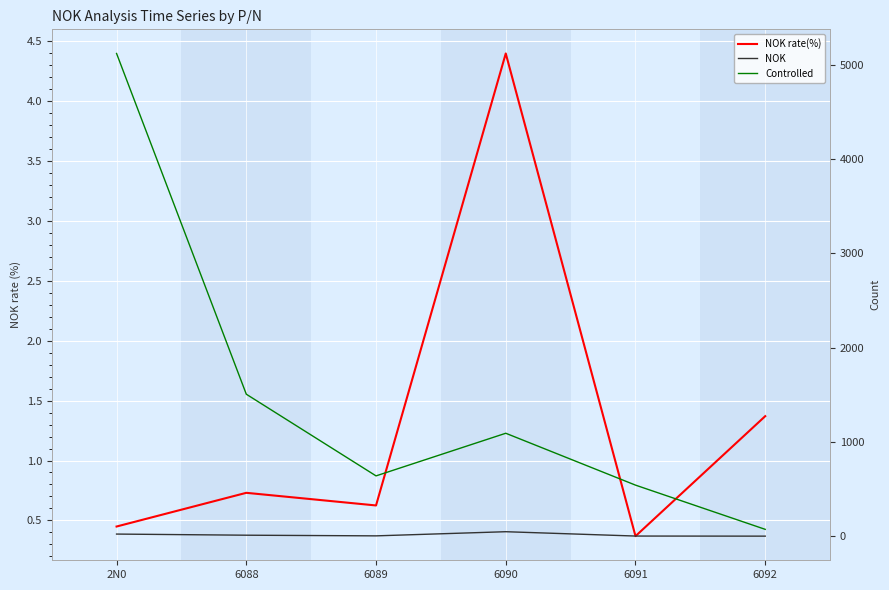

True or false: Controlled and NOK intersect in this chart.

False